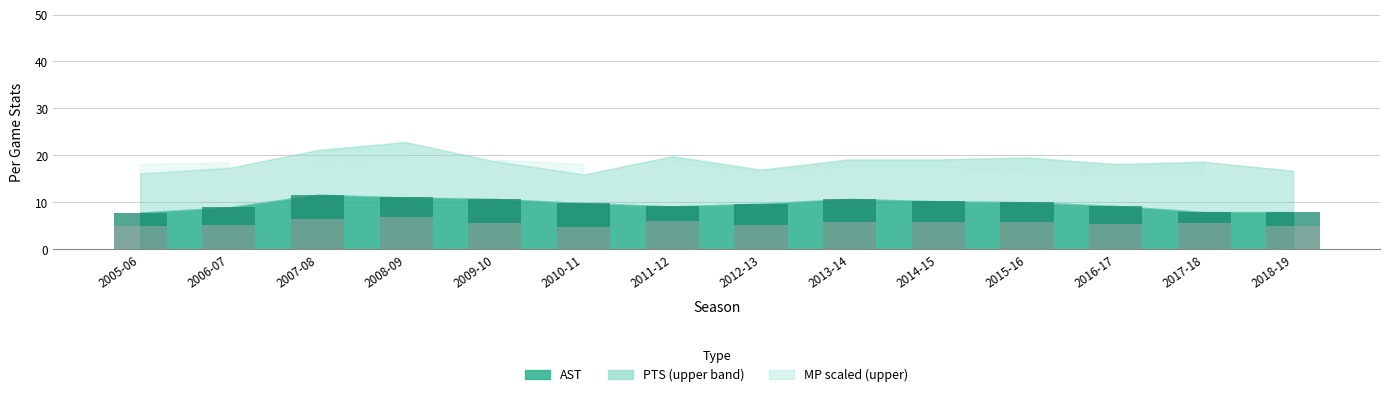

Does the chart contain stacked bars?

No